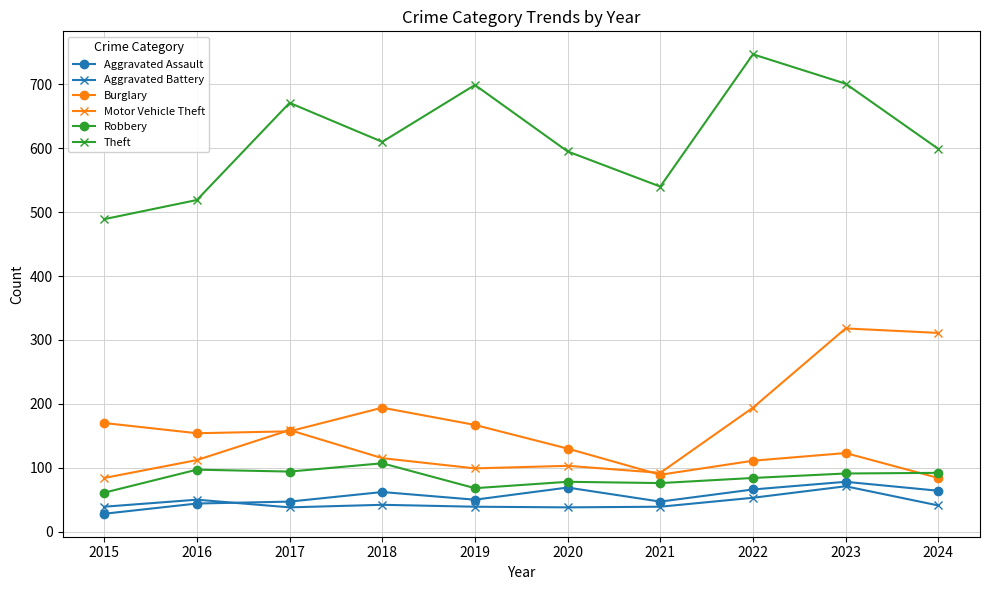

What is the value of the Robbery point at the 3rd from the left?

94